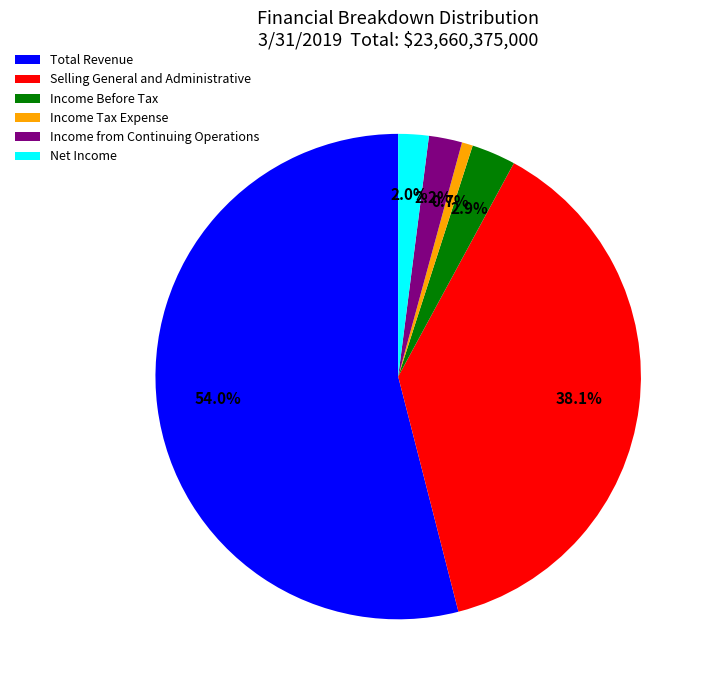

Count the number of slices in the pie.

6